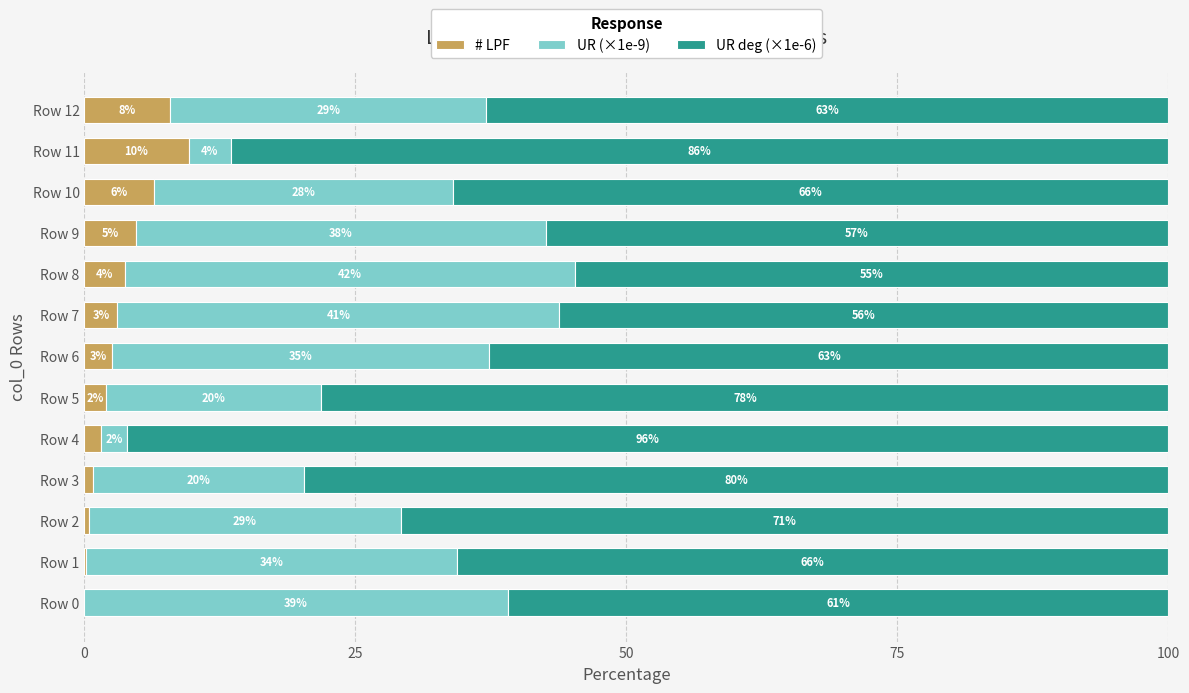

Is it true that # LPF equals 0.0 at Row 0?

True